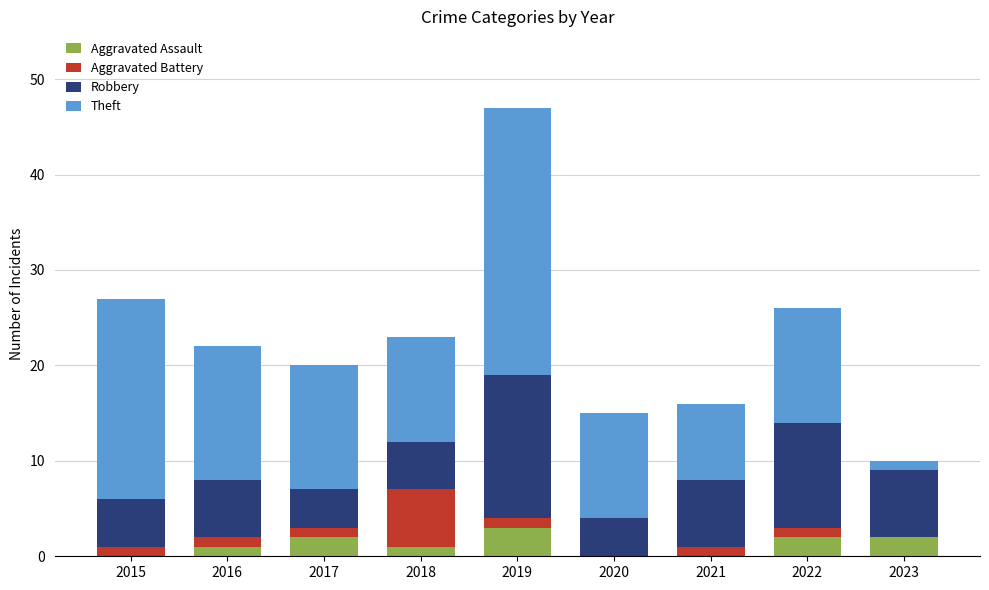

True or false: Aggravated Assault has a value of 2 at 2023.

True